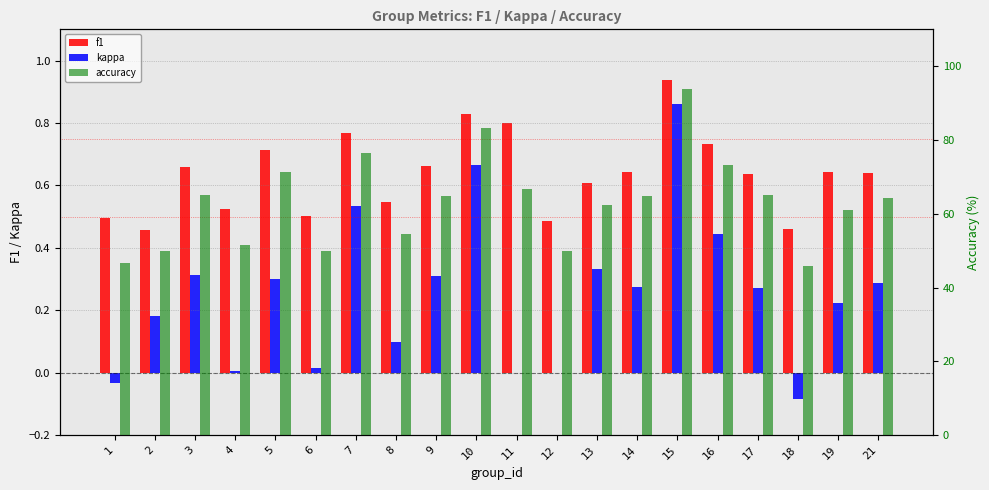

Reading left to right, list all the values displayed in this chart.

f1: 1=0.5	2=0.5	3=0.7	4=0.5	5=0.7	6=0.5	7=0.8	8=0.5	9=0.7	10=0.8	11=0.8	12=0.5	13=0.6	14=0.6	15=0.9	16=0.7	17=0.6	18=0.5	19=0.6	21=0.6
kappa: 1=-0.0	2=0.2	3=0.3	4=0.0	5=0.3	6=0.0	7=0.5	8=0.1	9=0.3	10=0.7	11=0.0	12=0.0	13=0.3	14=0.3	15=0.9	16=0.4	17=0.3	18=-0.1	19=0.2	21=0.3
accuracy: 1=46.7	2=50.0	3=65.2	4=51.6	5=71.4	6=50.0	7=76.5	8=54.5	9=64.7	10=83.3	11=66.7	12=50.0	13=62.5	14=64.7	15=93.8	16=73.3	17=65.0	18=45.8	19=61.1	21=64.3